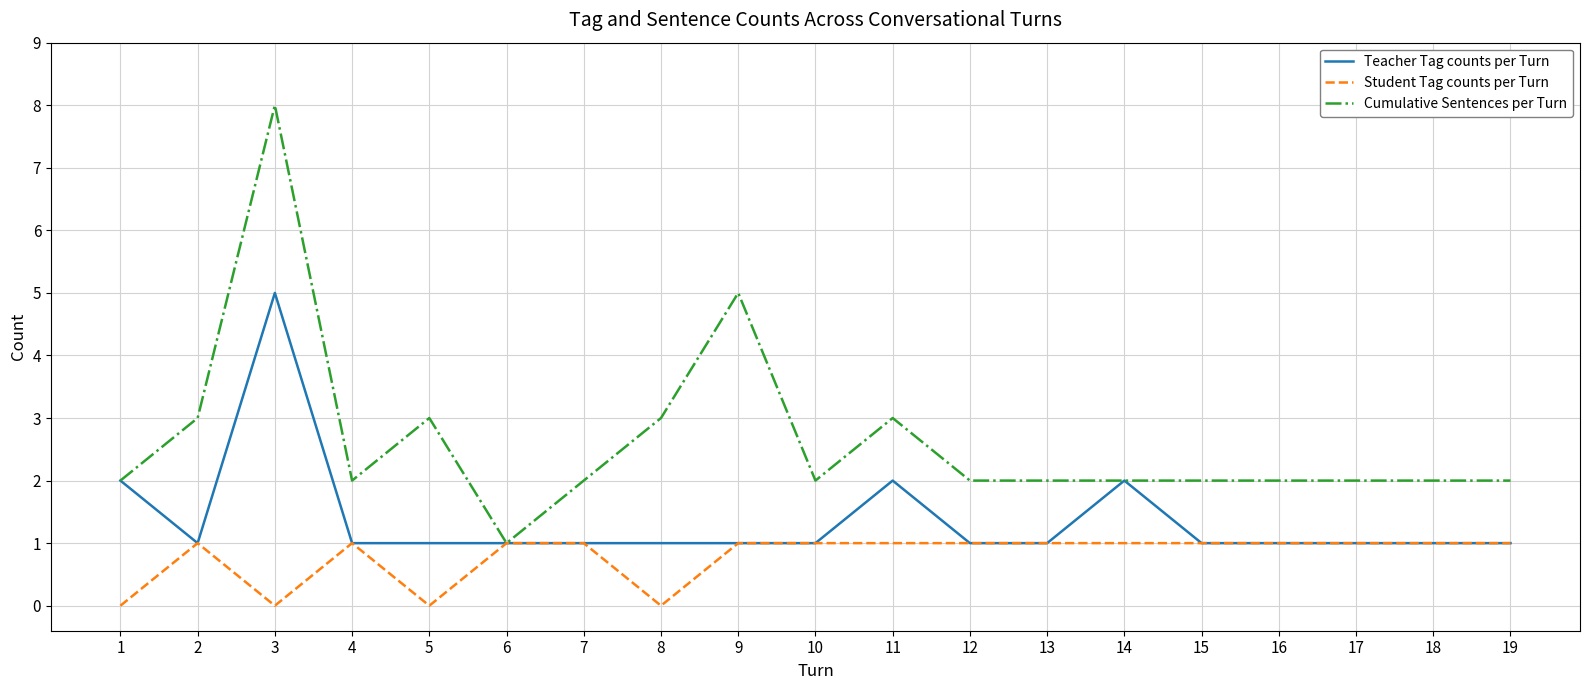

Which category has the lowest value in the Cumulative Sentences per Turn series?

6